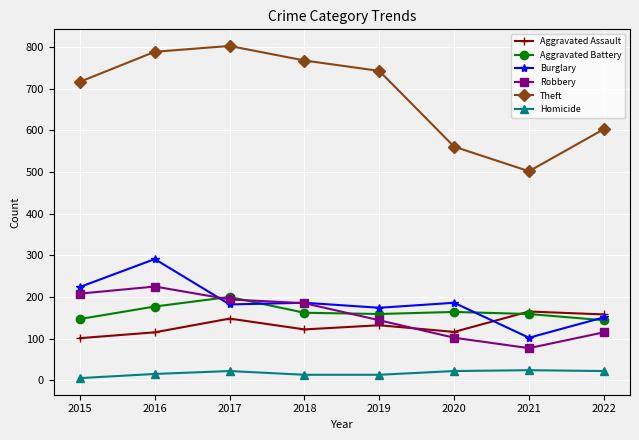

Which category has the lowest value in the Robbery series?

2021